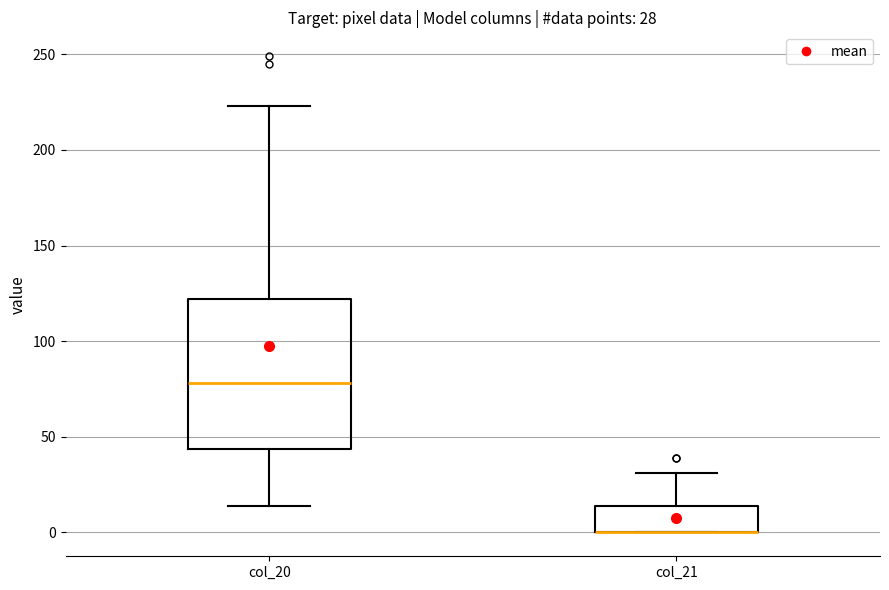

Which box is the tallest, from its lower edge to its upper edge?

col_20